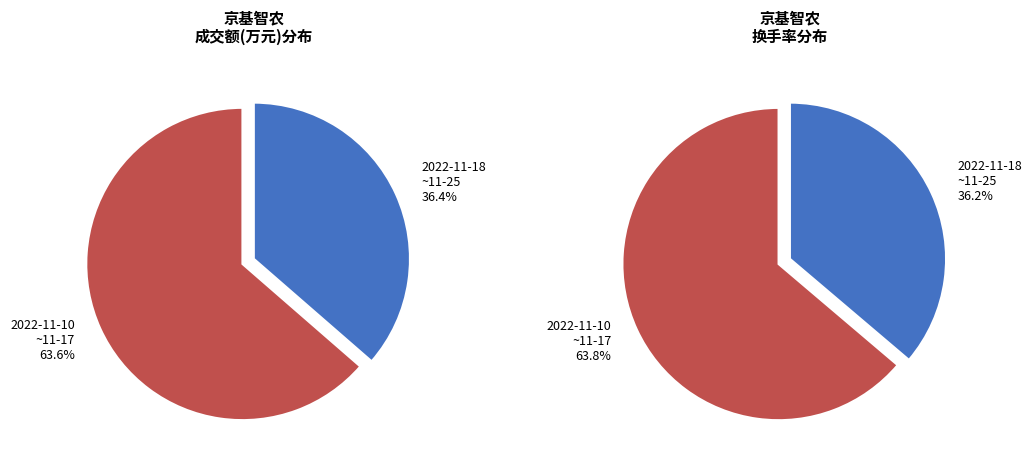

Does 2022-11-14 account for over 50% of the chart?

No